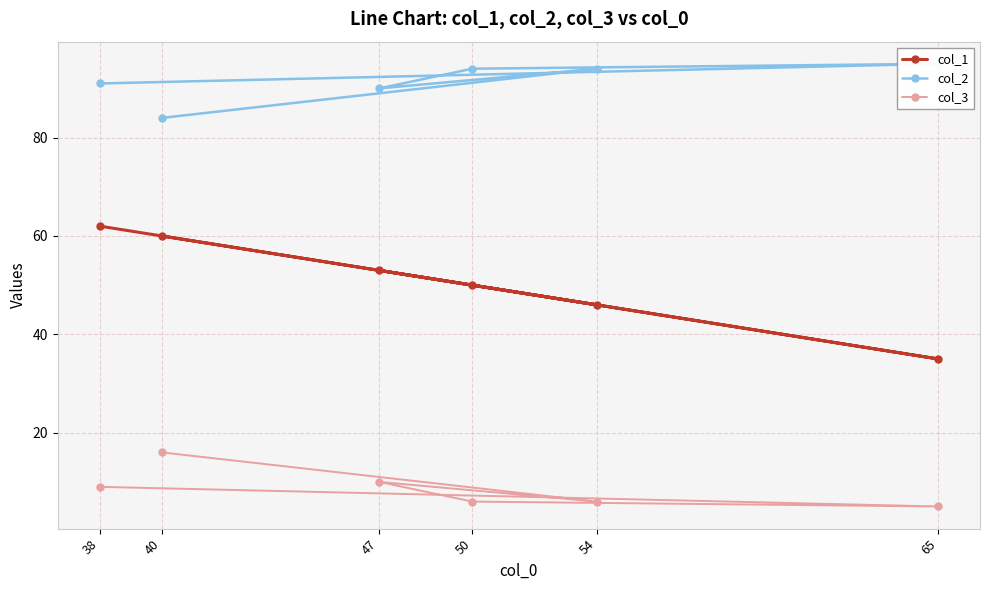

Where does the col_2 series first go above 94?

65